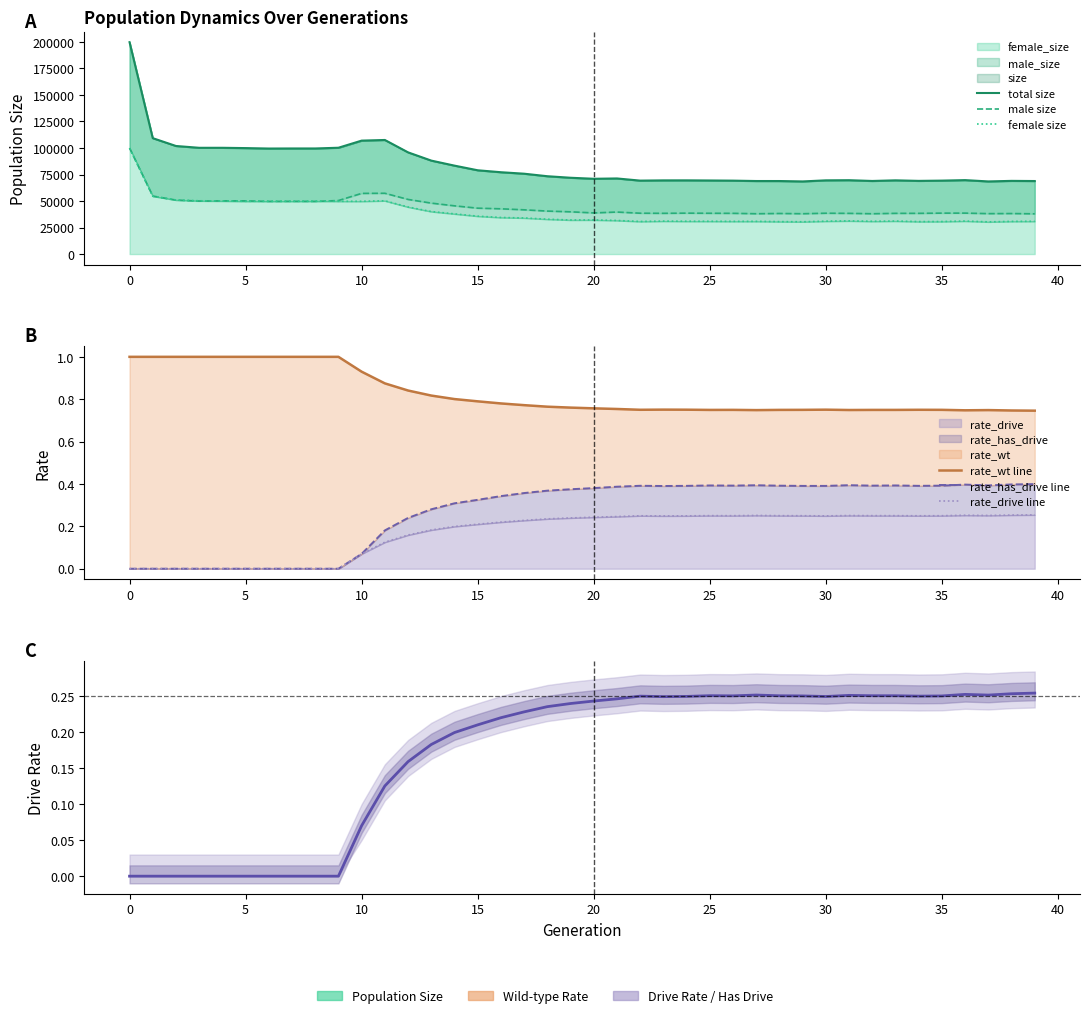

What is the greatest value displayed?

199789.0